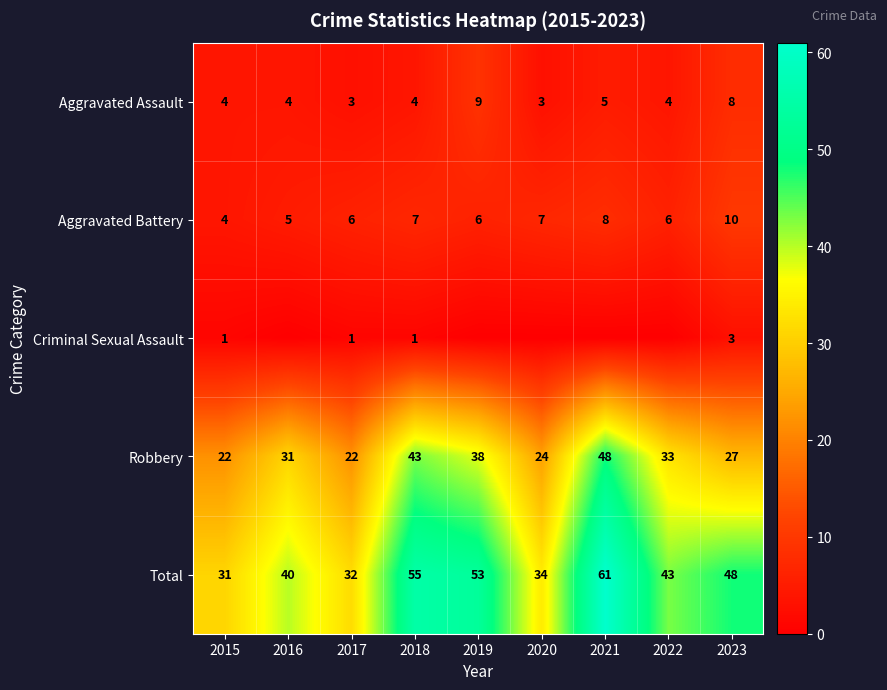

At how many categories does at least one series exceed 43?

4